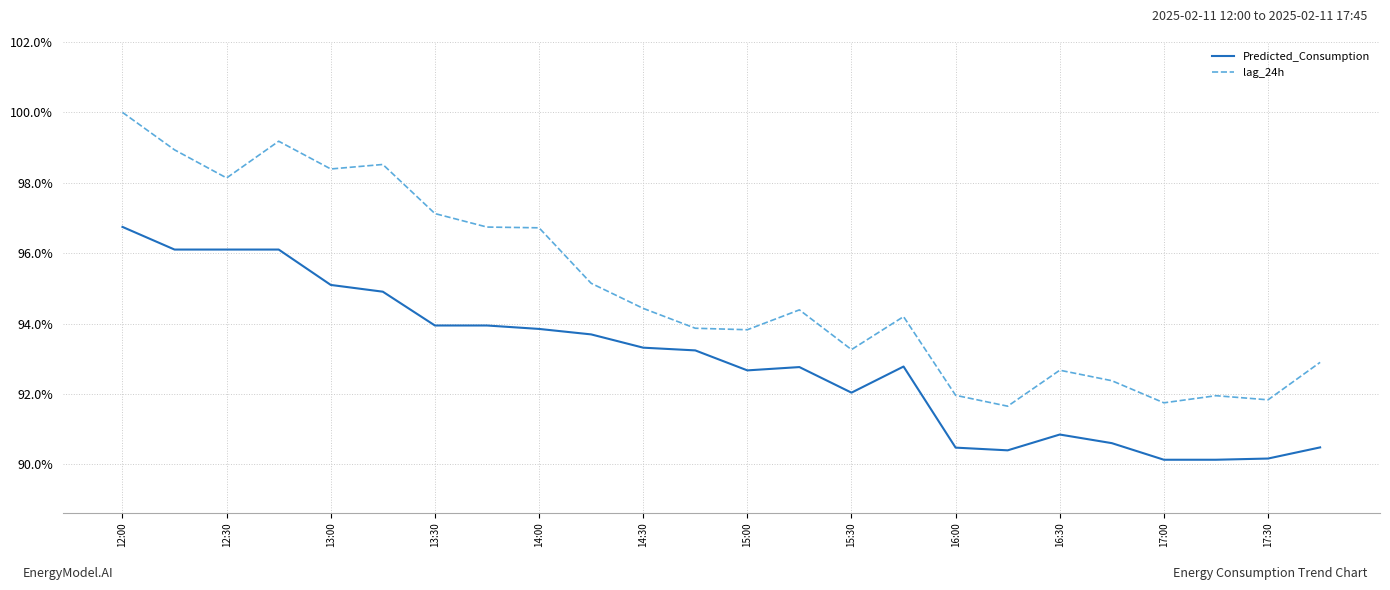

What is the minimum value shown in the chart?

90.1